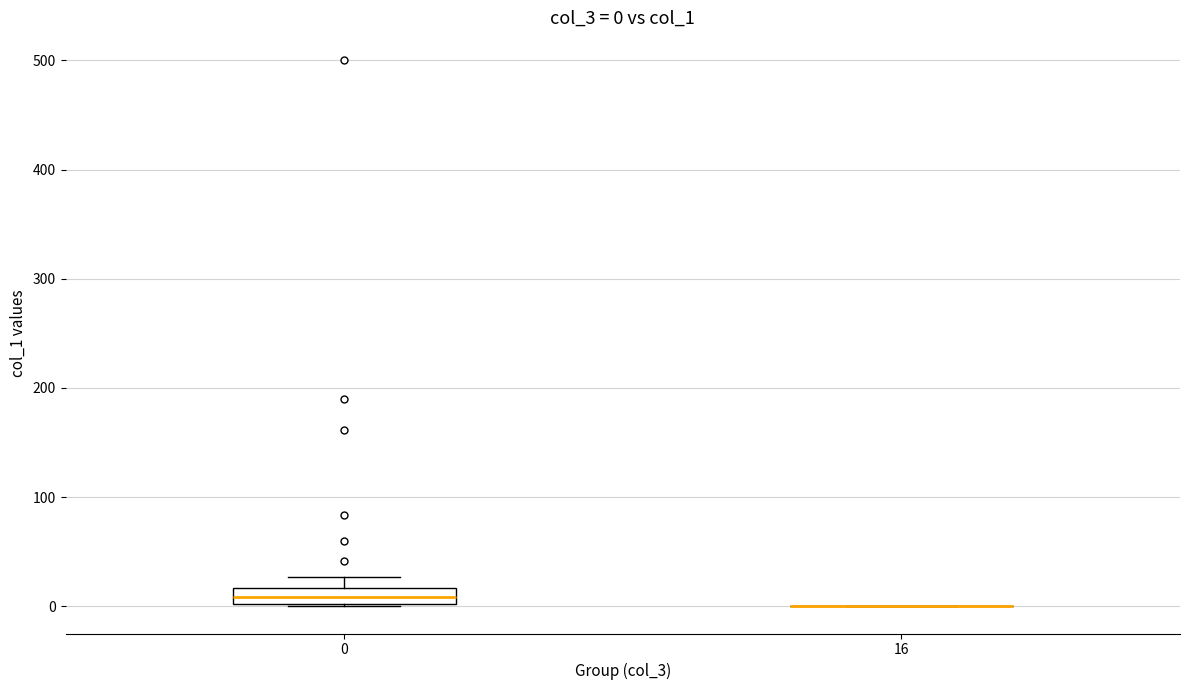

Comparing the boxes themselves (not the whiskers), which one is the tallest?

0